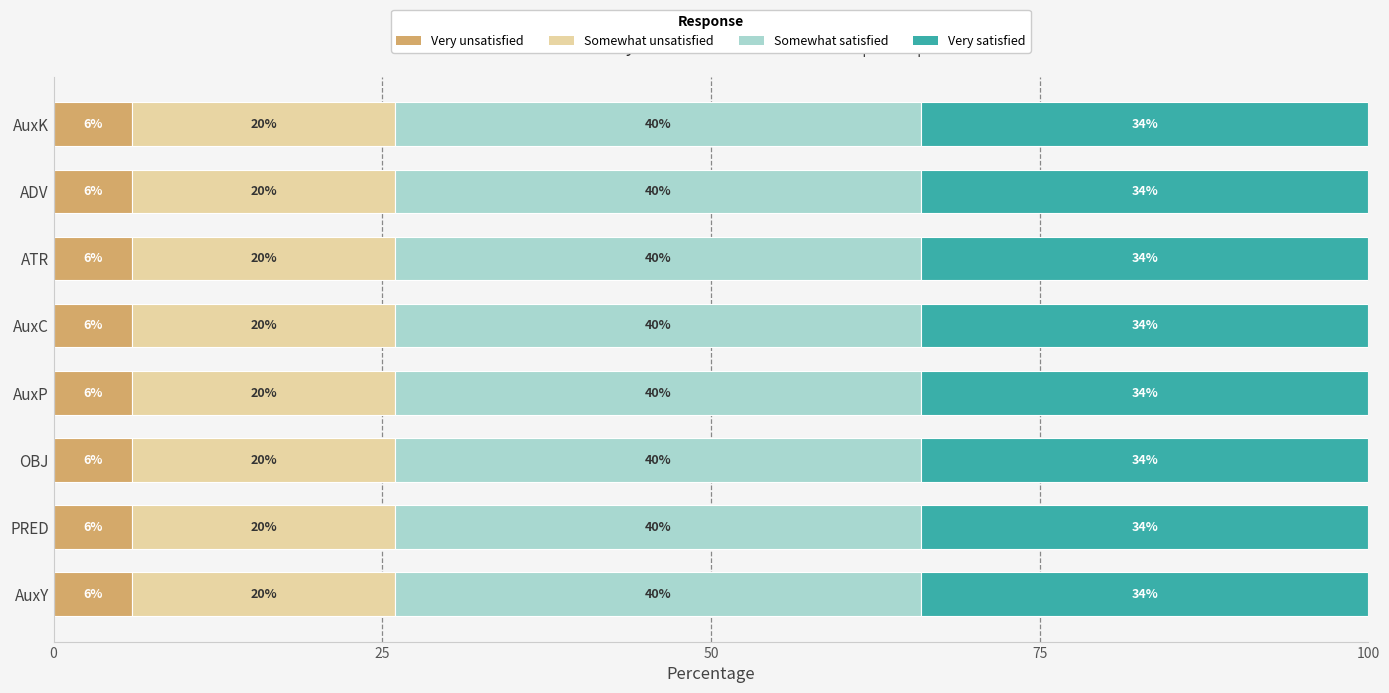

What is the minimum value for Very unsatisfied?

6